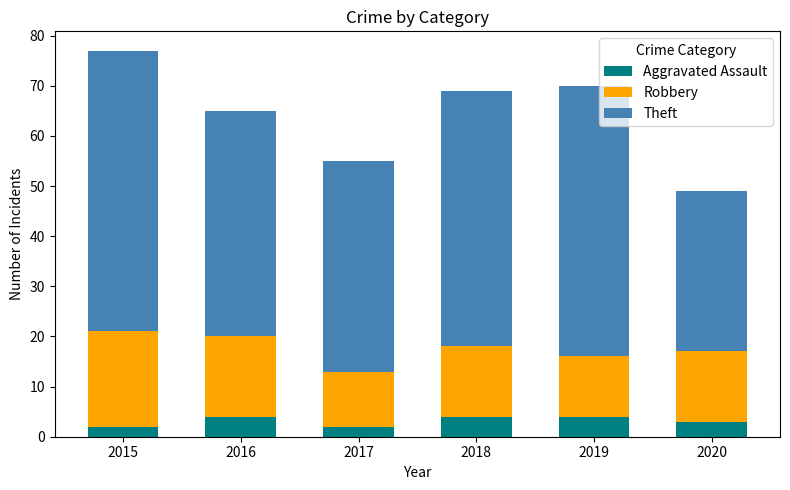

What is the maximum value for Aggravated Assault?

4